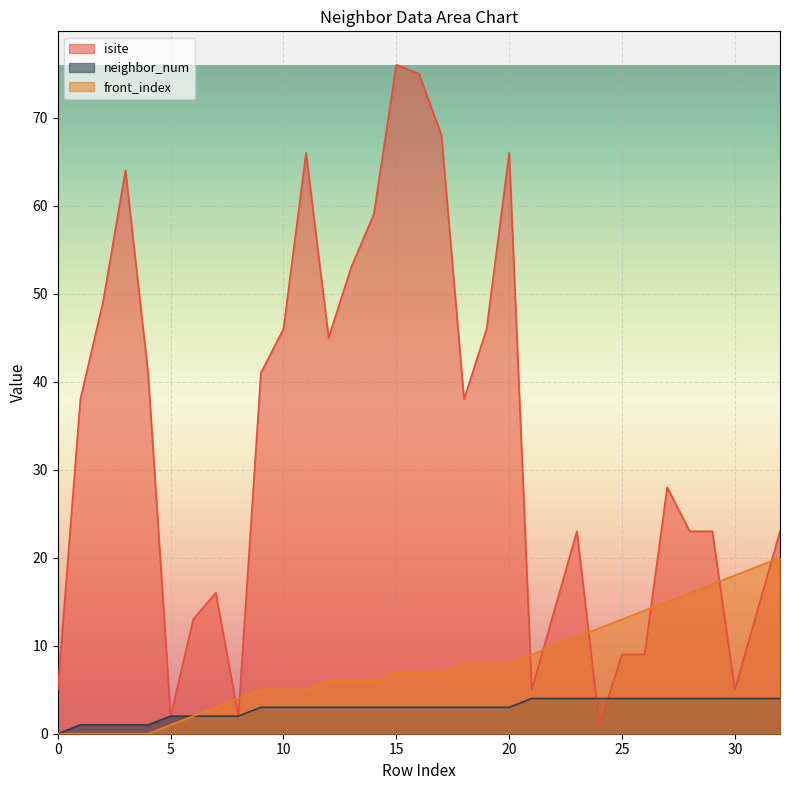

Rank the series by their average value, from highest to lowest.

isite, front_index, neighbor_num